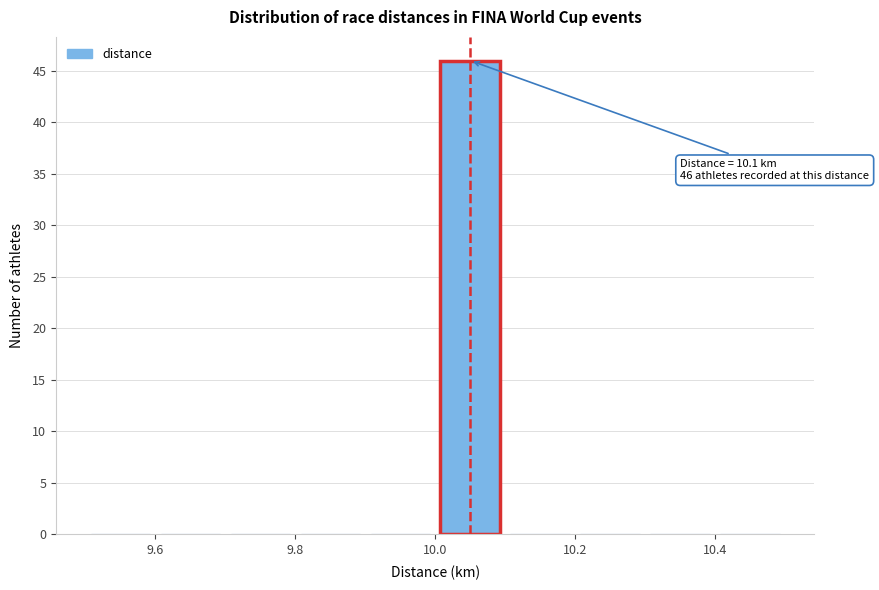

Over which range of the x-axis is the bar tallest?

10.0 to 10.1